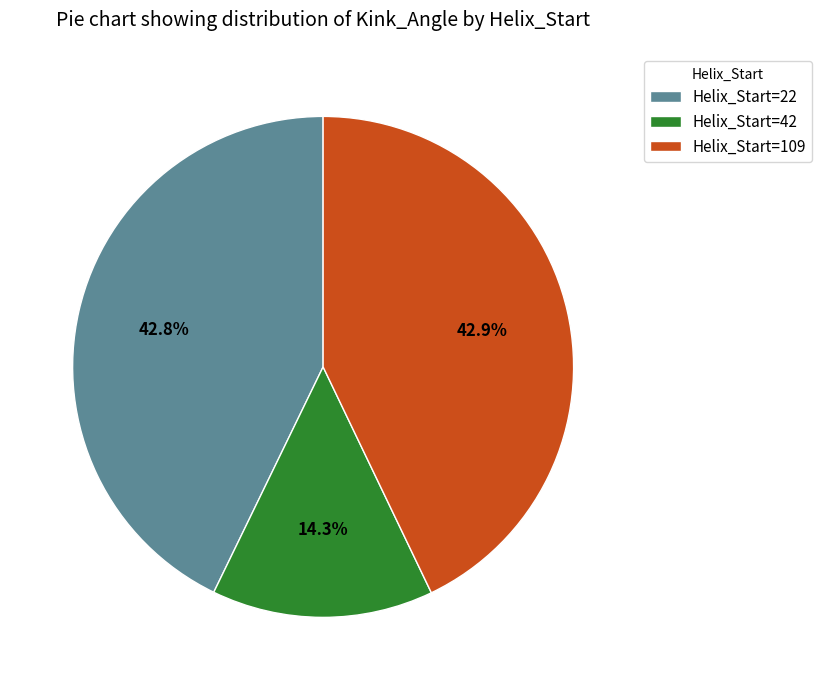

What is the smallest slice in the pie chart?

Helix_Start=42